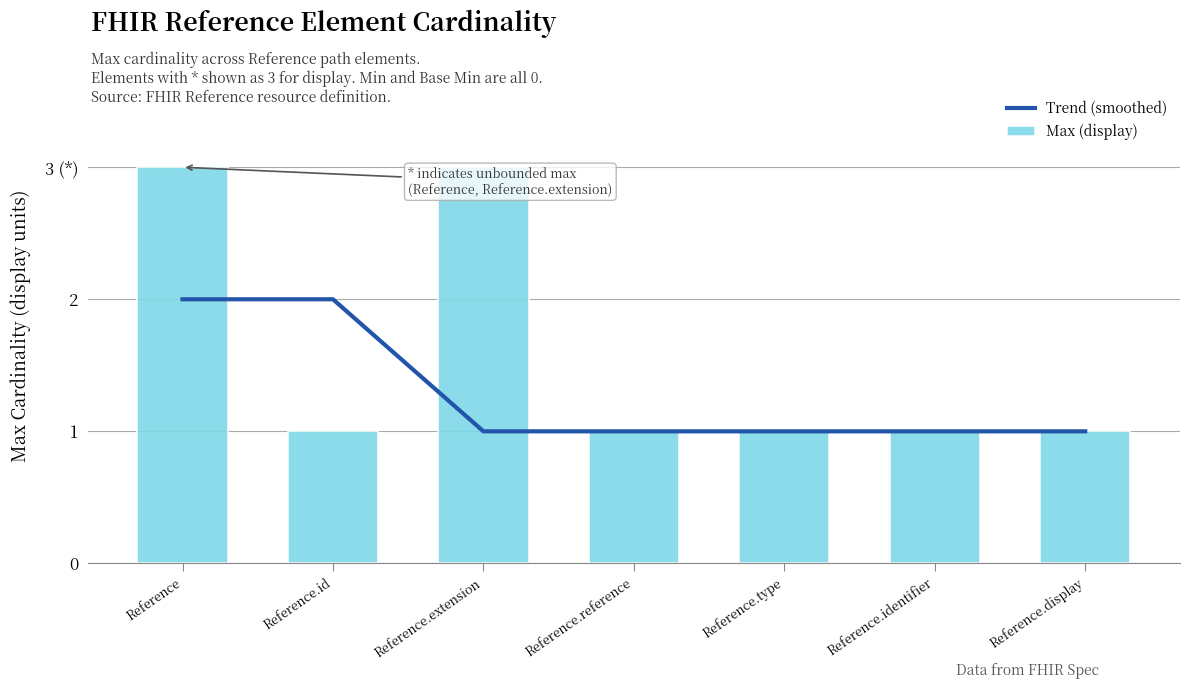

What position from the right is Reference?

7